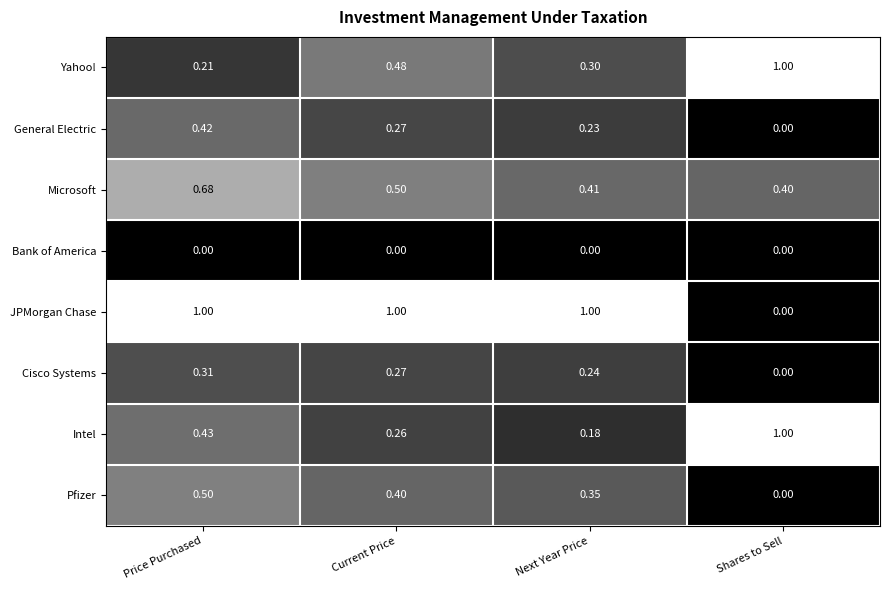

List the labels in order of Pfizer value, largest first.

Price Purchased, Current Price, Next Year Price, Shares to Sell